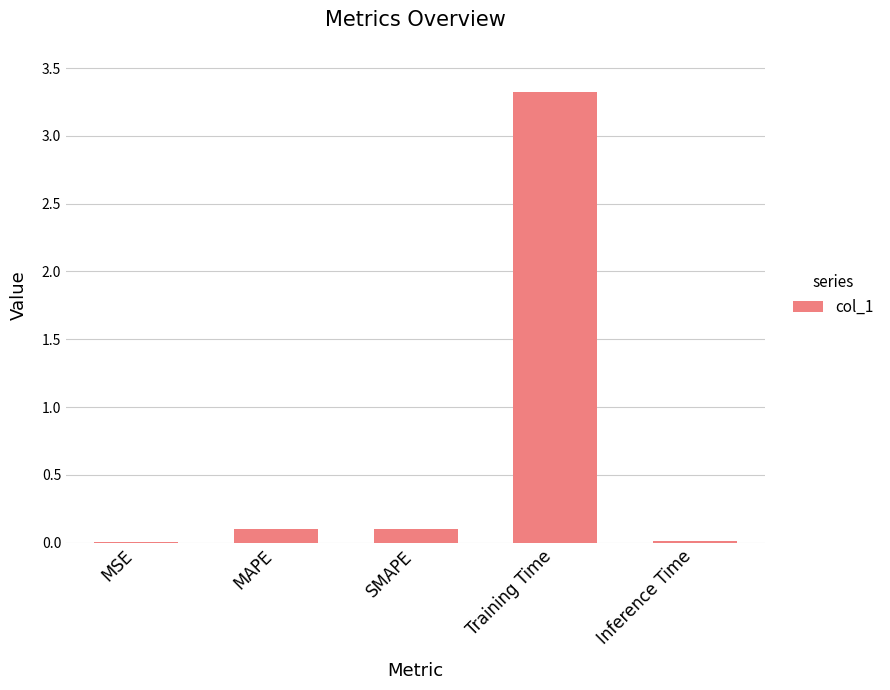

Which category has the highest value across all series?

Training Time